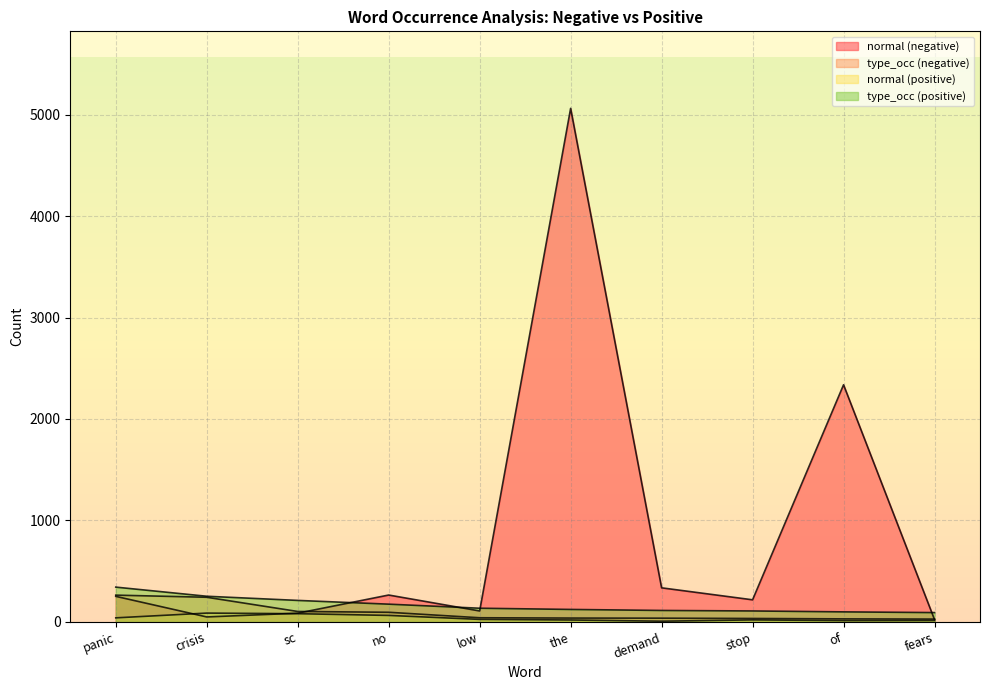

At how many categories does at least one series exceed 3109?

1